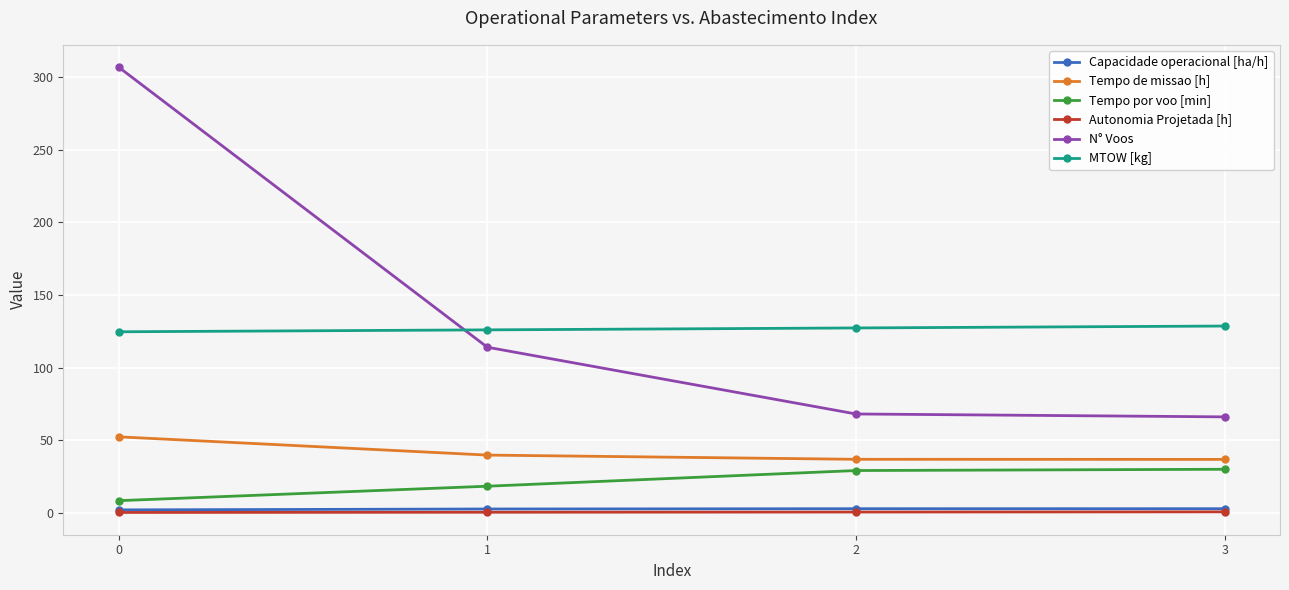

Which series has the largest total across all categories?

N° Voos